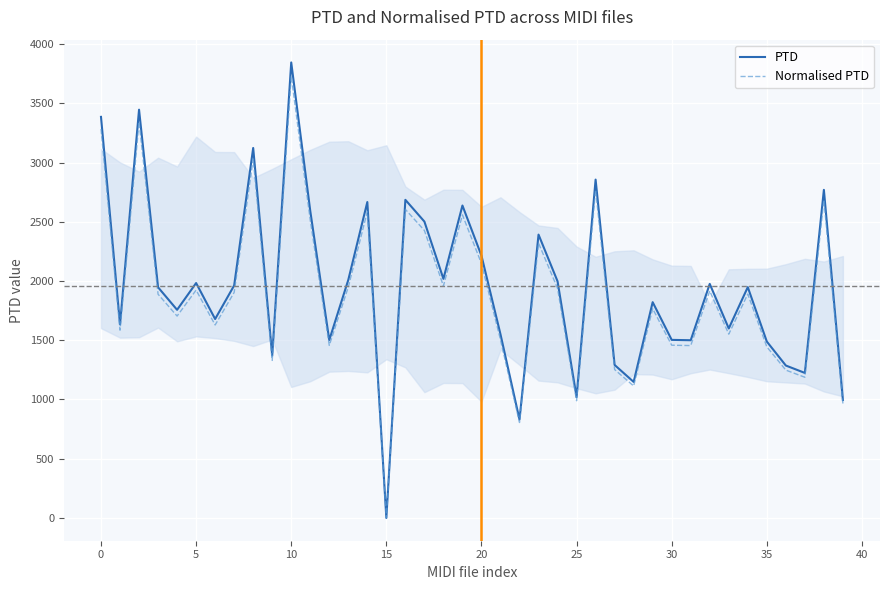

Rank the series by their average value, from highest to lowest.

PTD, Normalised PTD